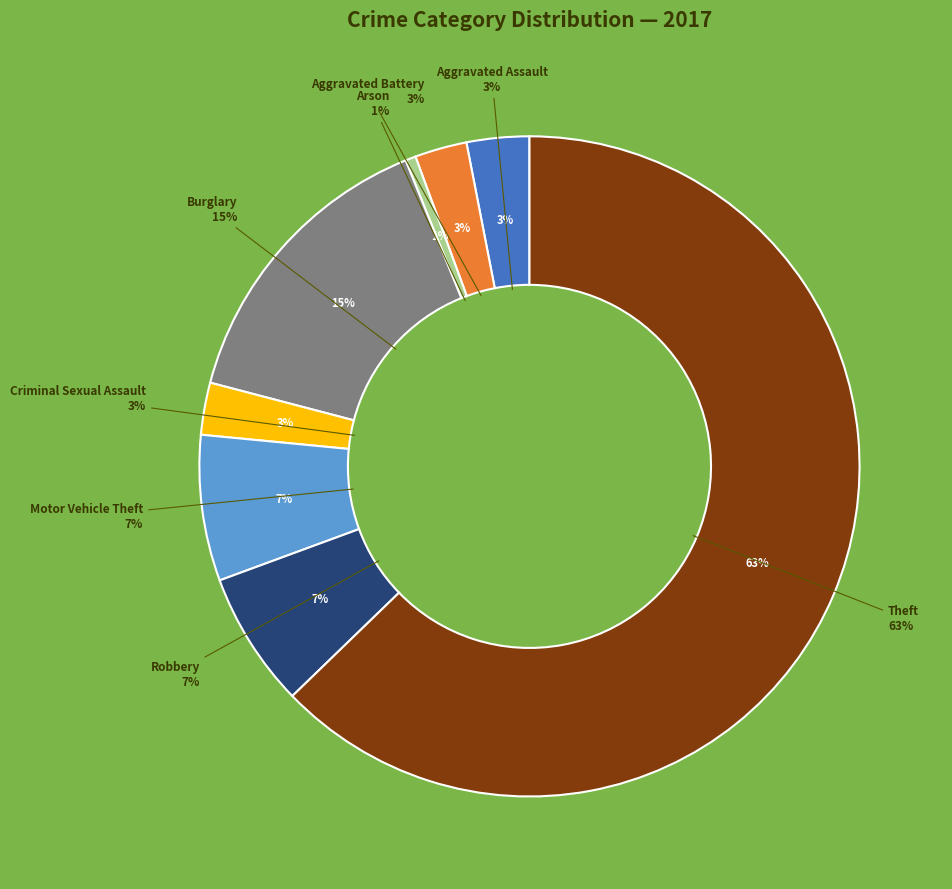

How many slices are in this pie chart?

8